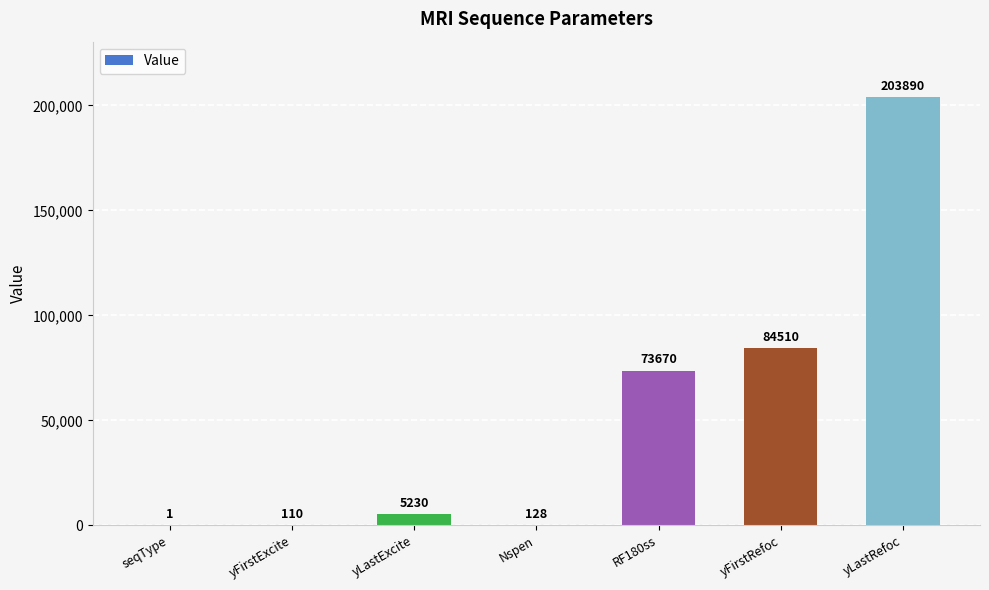

Which has a higher value, seqType or Nspen?

Nspen